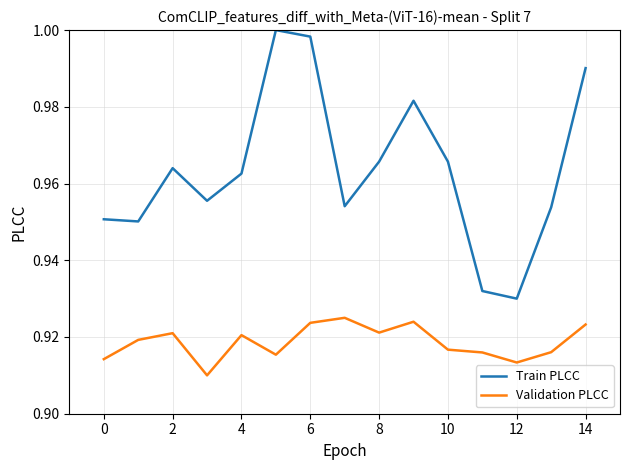

True or false: Validation PLCC and Train PLCC intersect in this chart.

False